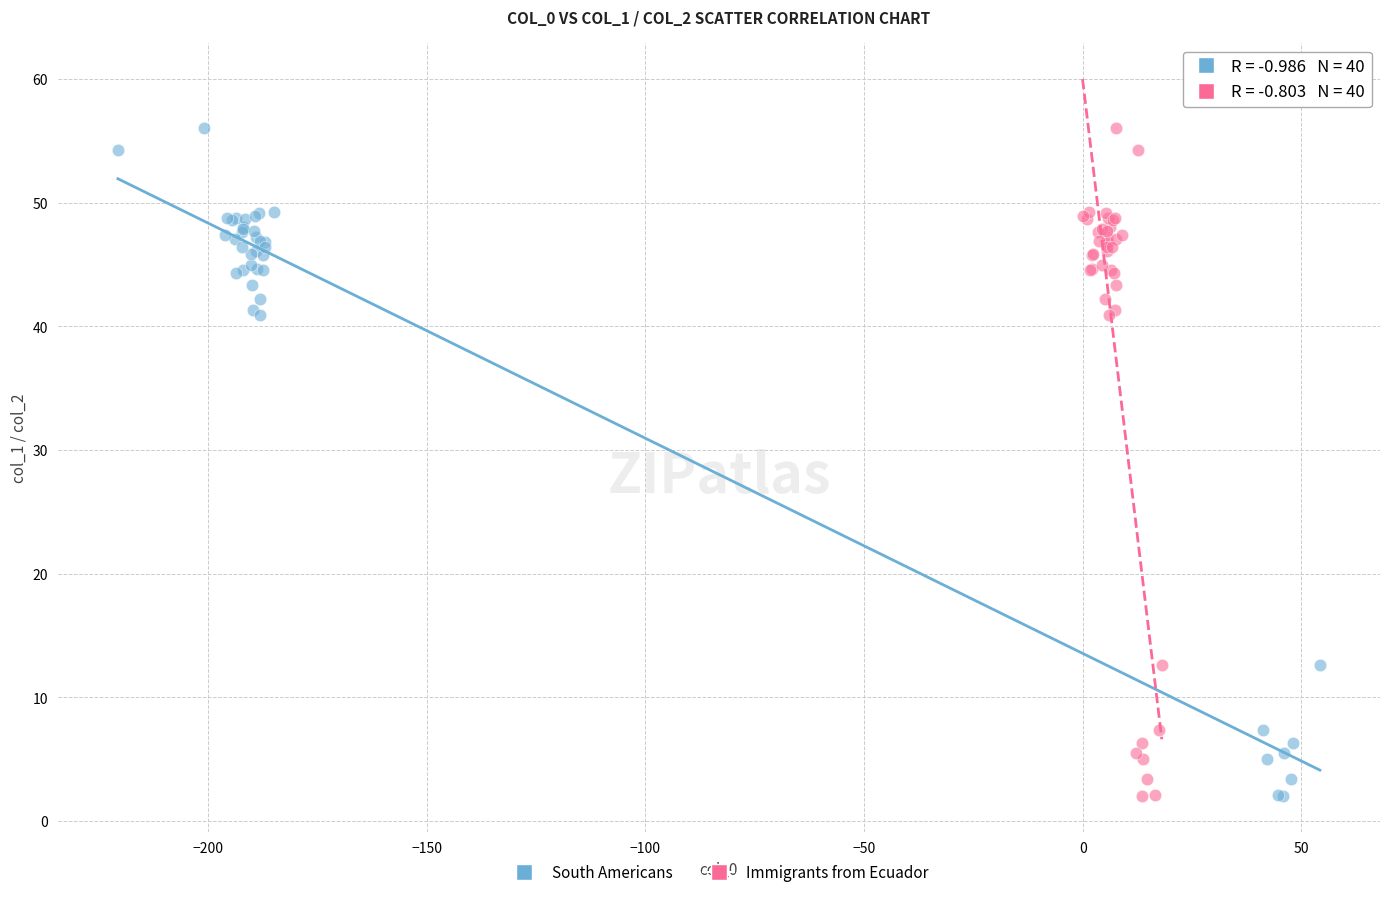

What are all the series names shown in the legend?

South Americans, Immigrants from Ecuador